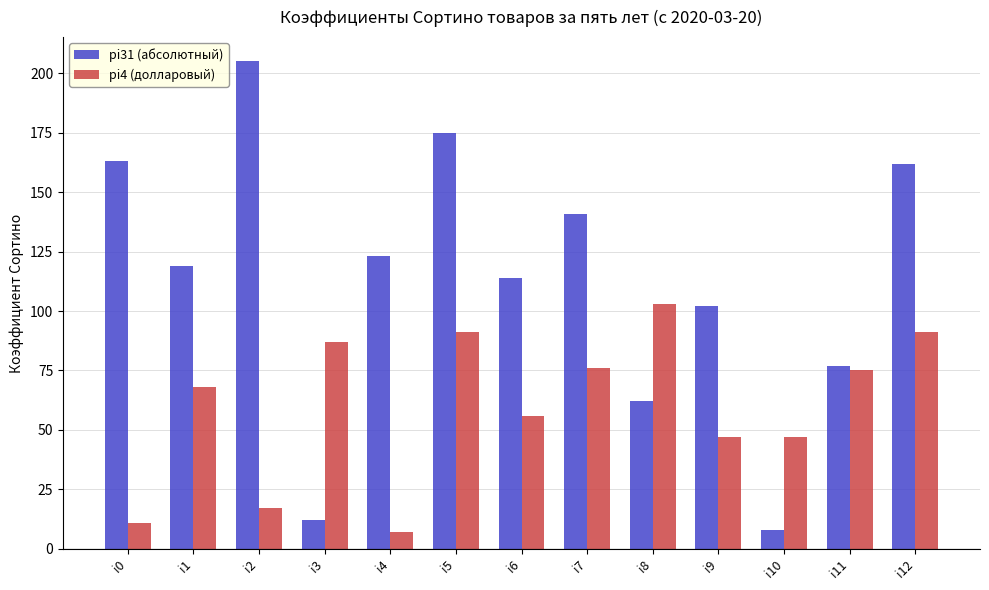

What is the difference between the maximum and minimum values in the pi4 (долларовый) series?

96